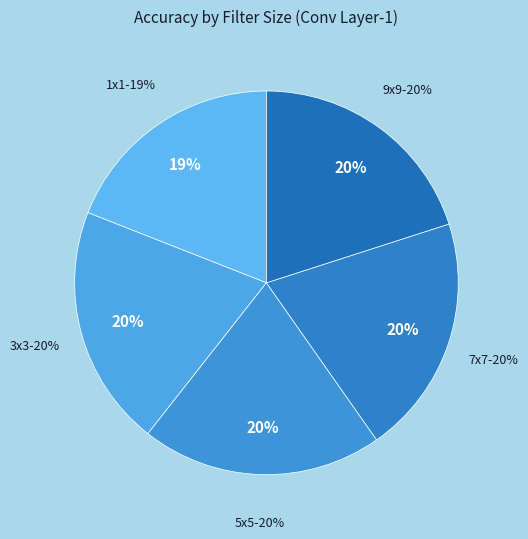

To the nearest percent, what percentage of the pie is 5x5?

20%